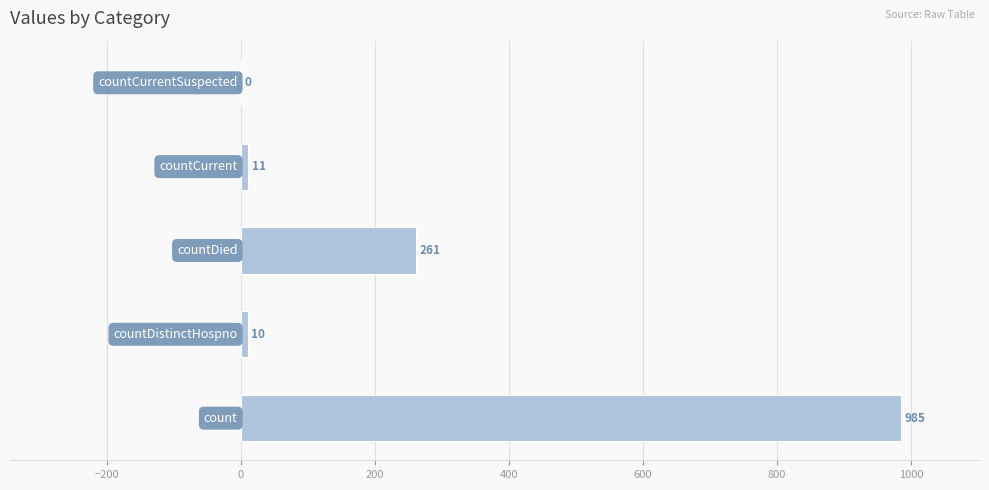

Does the chart contain stacked bars?

No